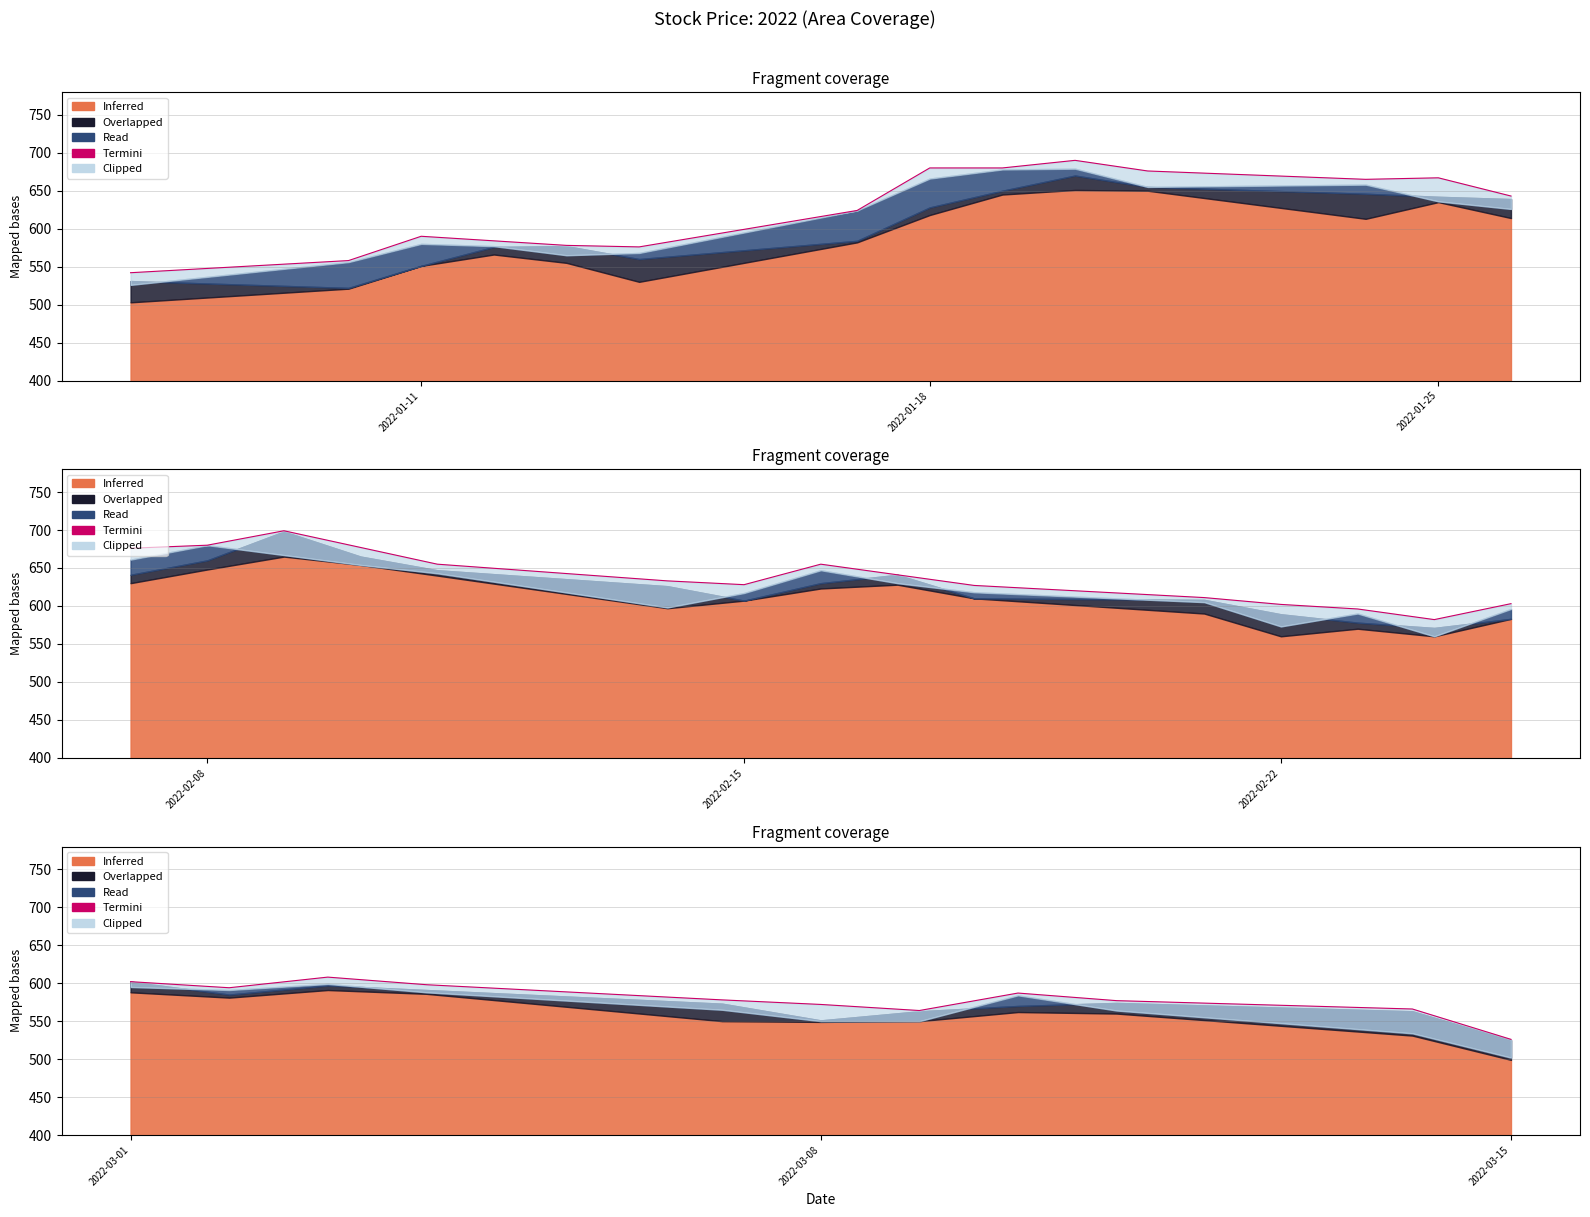

At which label does the data first exceed 578?

2022-03-01